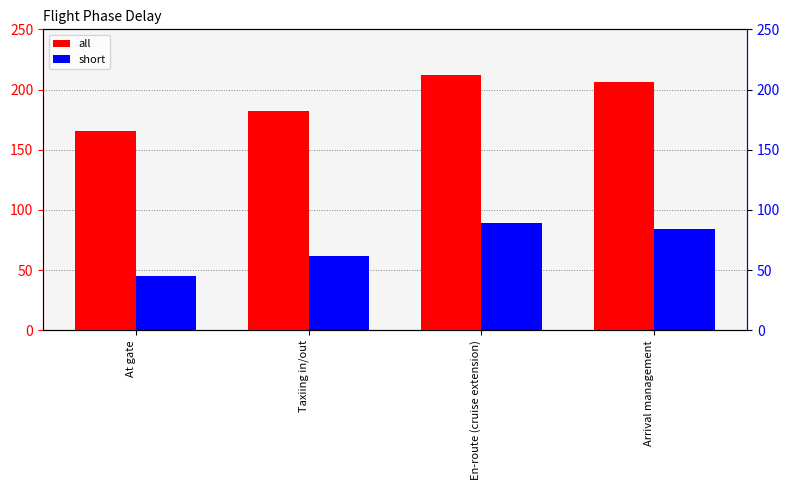

What position from the left is Taxiing in/out?

2